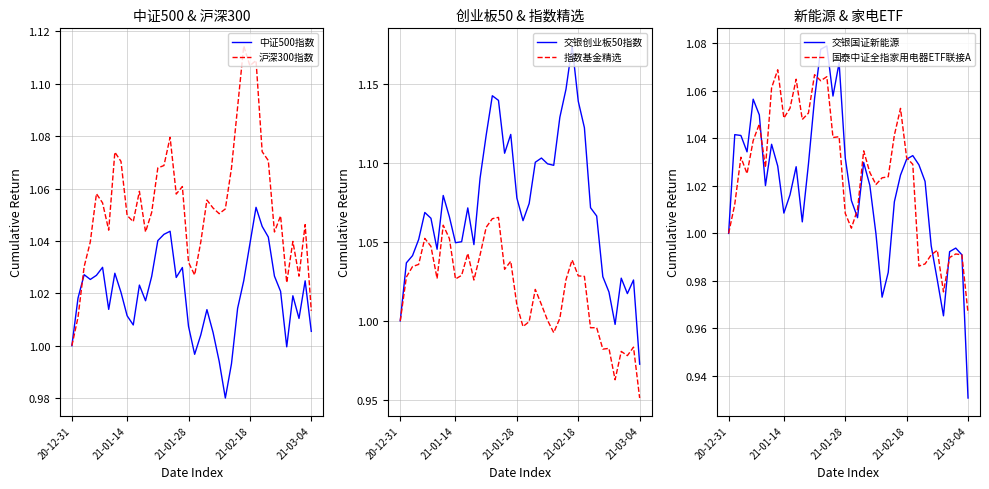

Which category has the lowest value in the 交银创业板50指数 series?

21-03-04